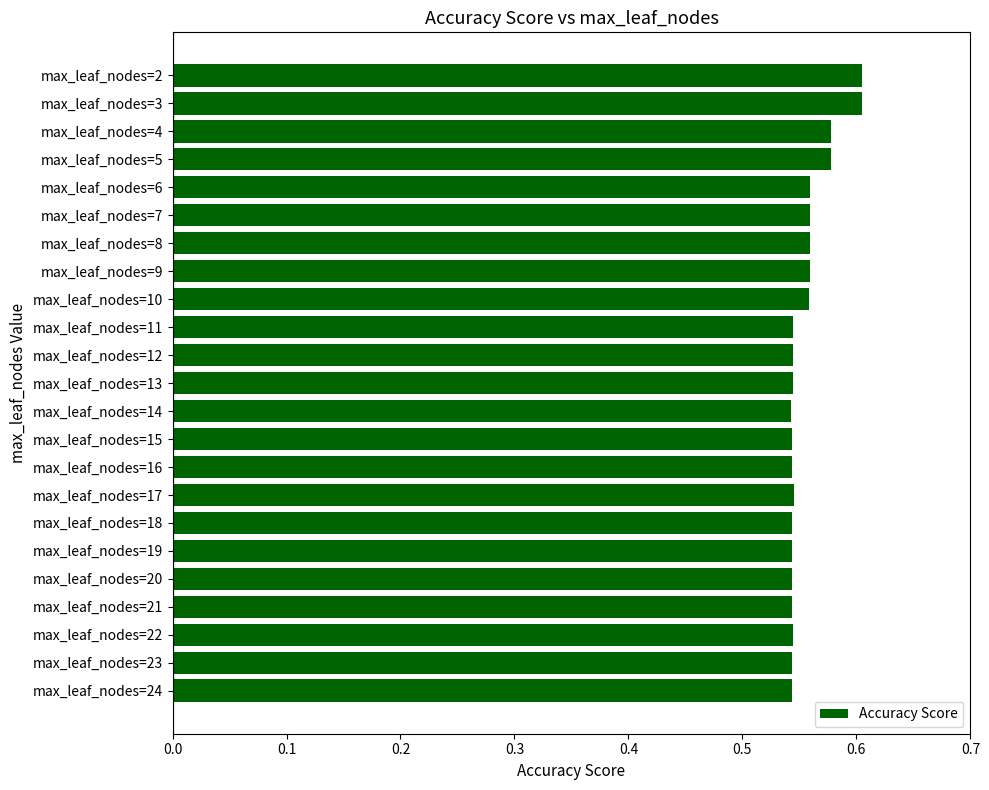

The value at max_leaf_nodes=2 is 0.3. True or false?

False